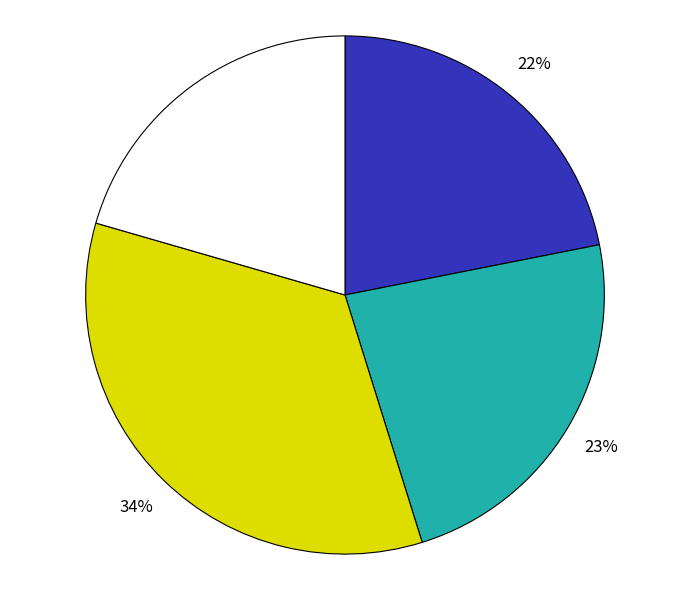

Does any single category account for the majority?

No